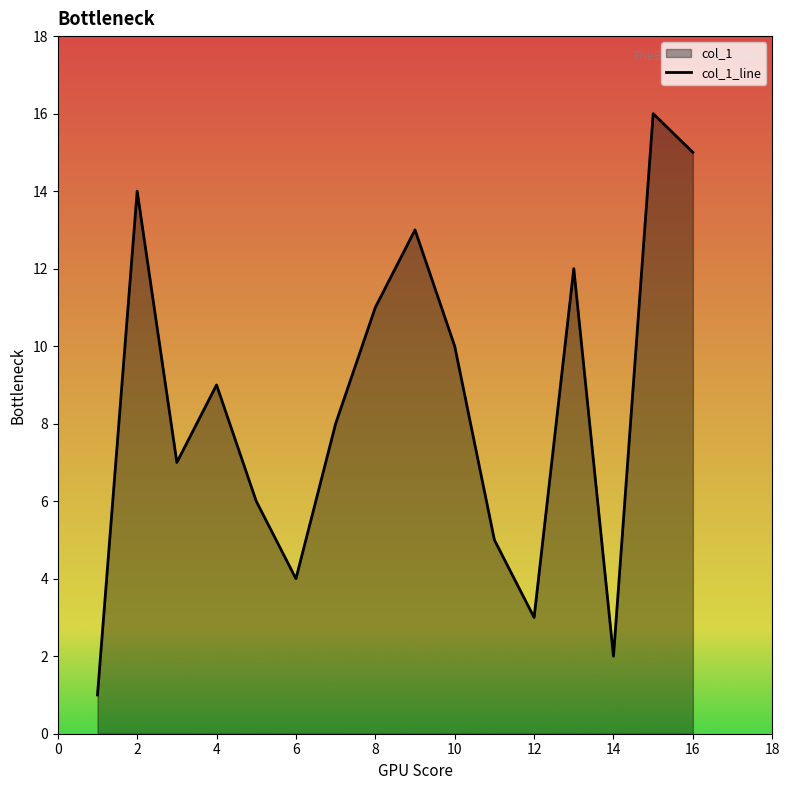

Count the number of data series in this chart.

1